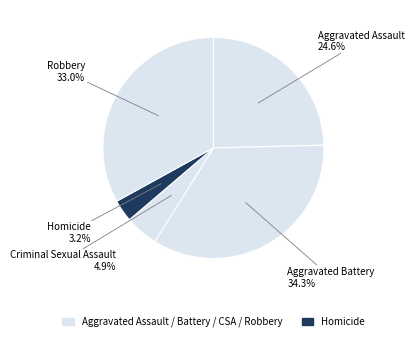

Rank the categories by value from highest to lowest.

Aggravated Battery, Robbery, Aggravated Assault, Criminal Sexual Assault, Homicide